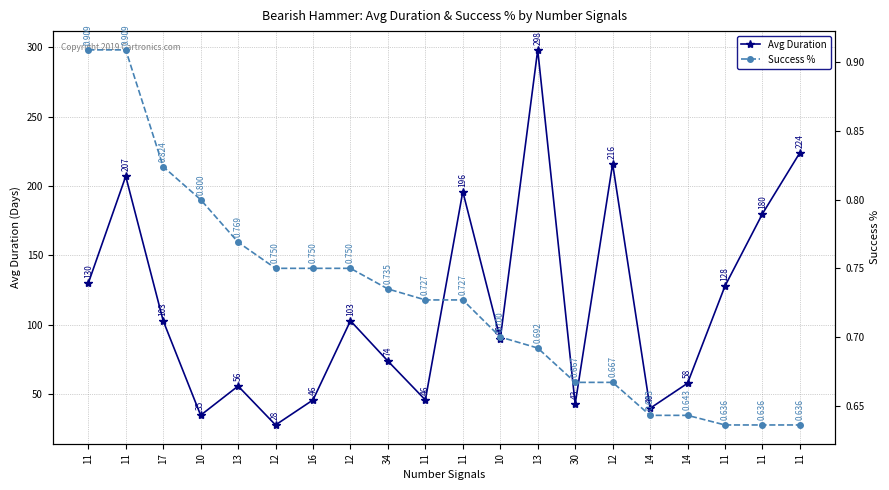

What is the smallest value displayed?

0.6